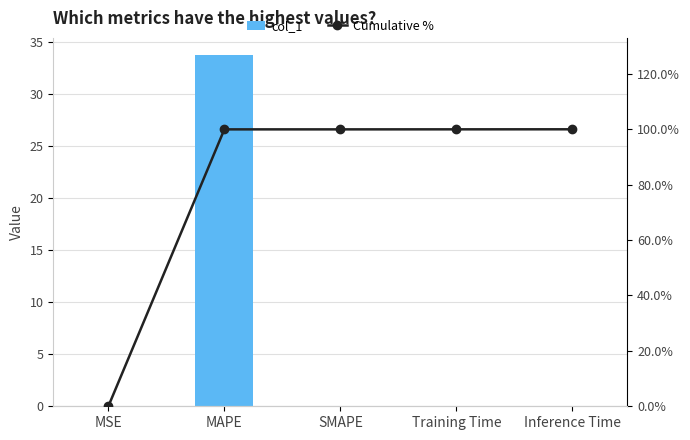

At which label does col_1 reach its peak?

MAPE